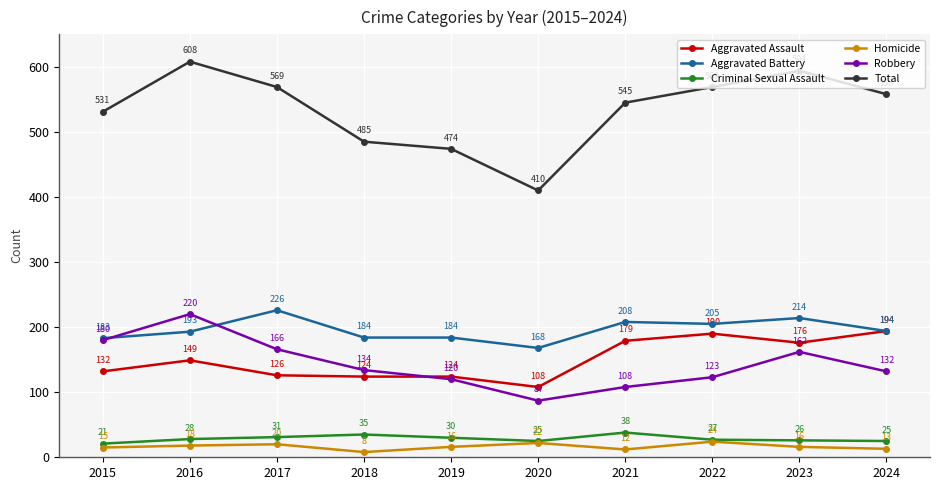

True or false: Aggravated Assault has a value of 56 at 2017.

False